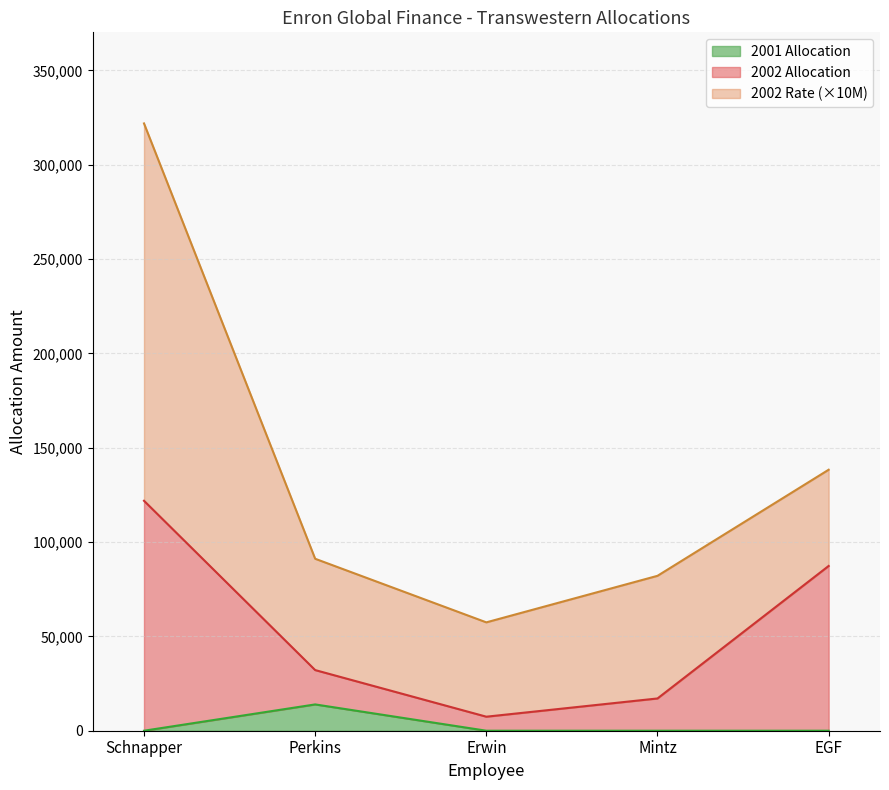

How many lines are shown in the chart?

3